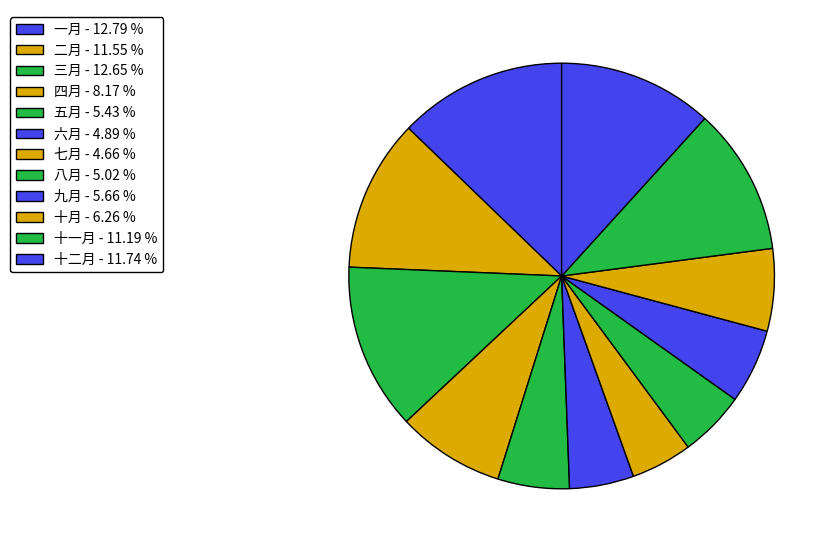

Count the number of slices in the pie.

12